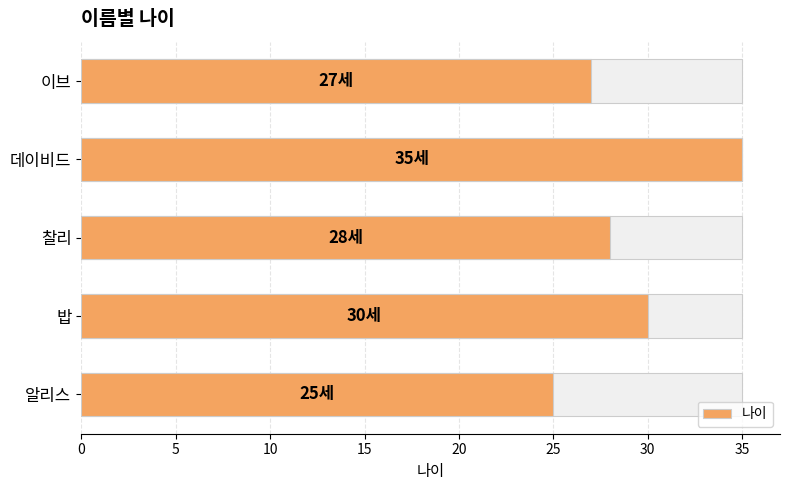

Does the chart contain any negative values?

No